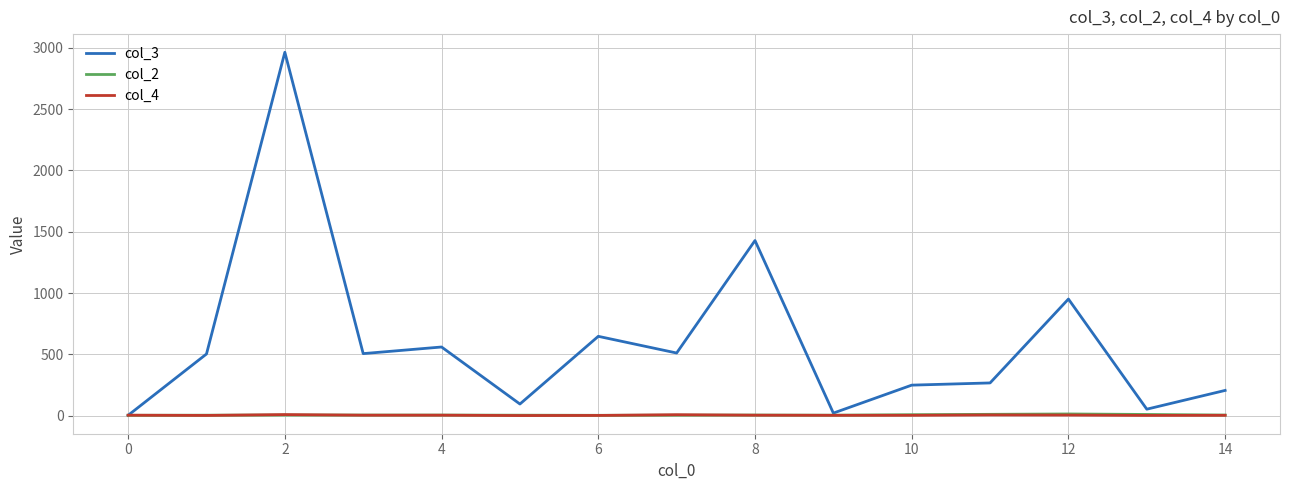

Which series has the largest total across all categories?

col_3